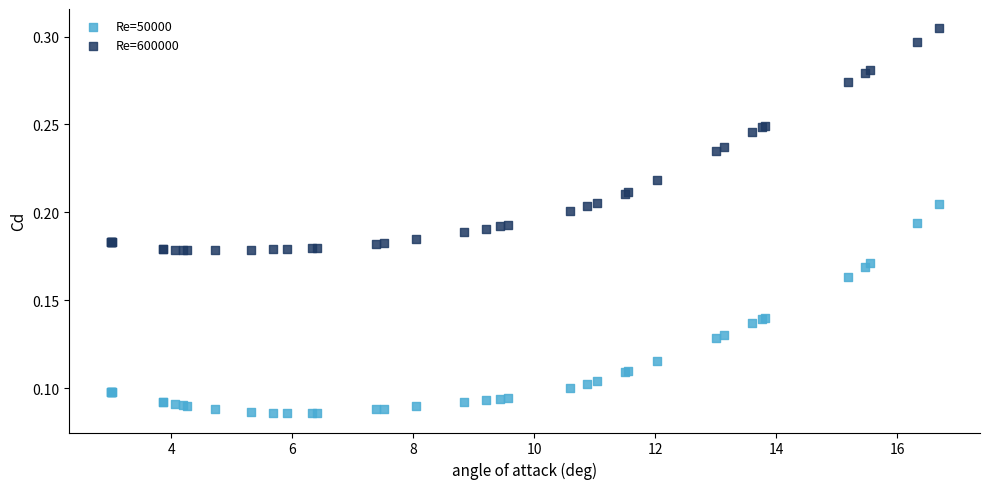

Which series reaches the maximum Y coordinate?

Re=600000